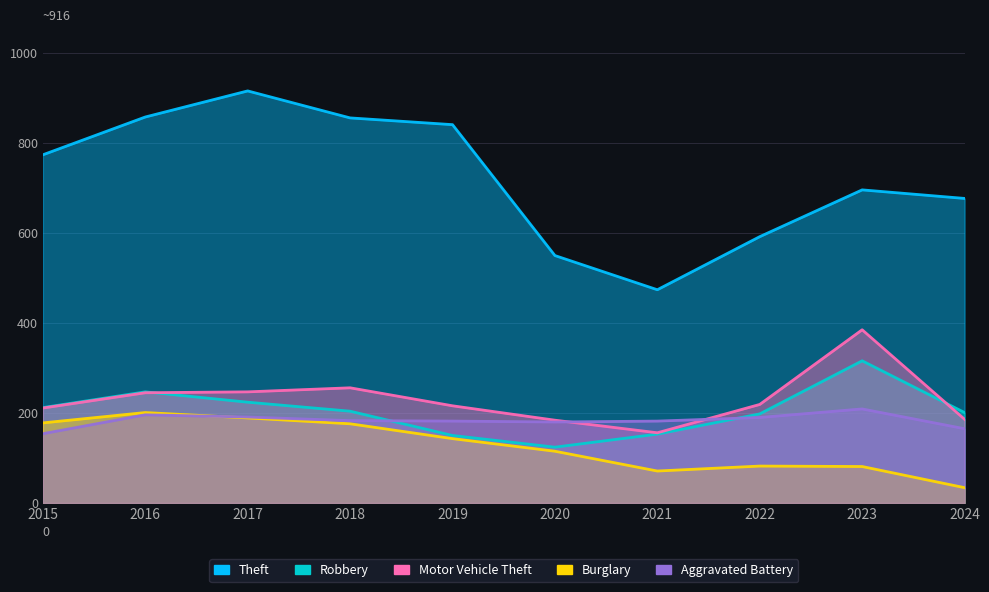

True or false: Robbery and Theft intersect in this chart.

False